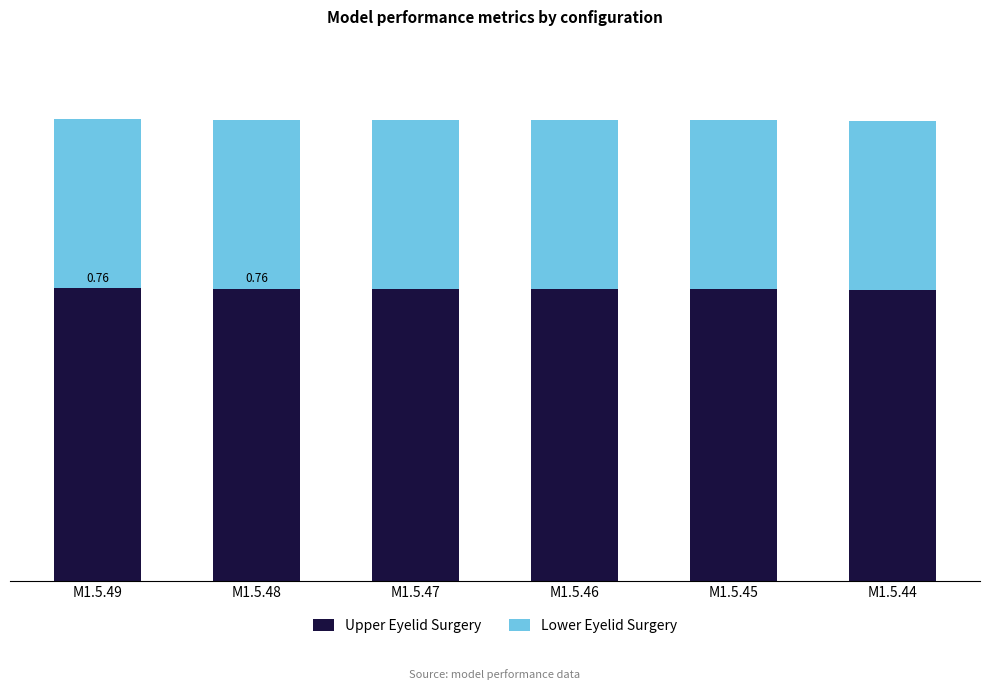

The value of Lower Eyelid Surgery at M1.5.47 is 0.4. True or false?

True